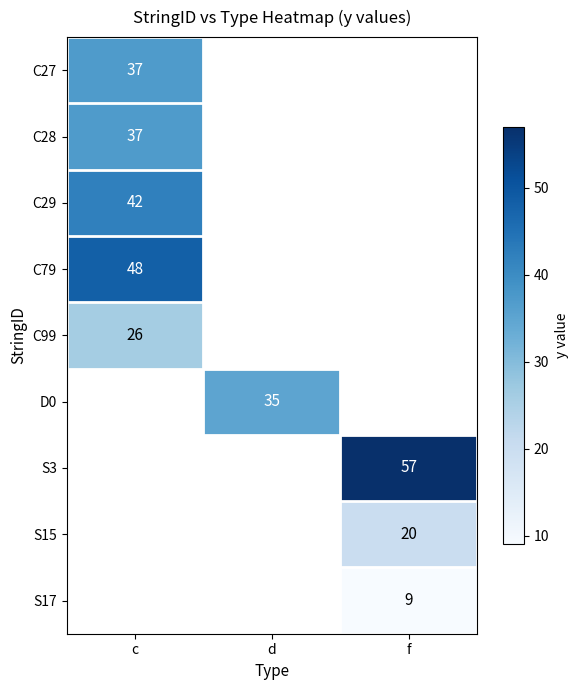

Is it true that S15 equals 6 at f?

False